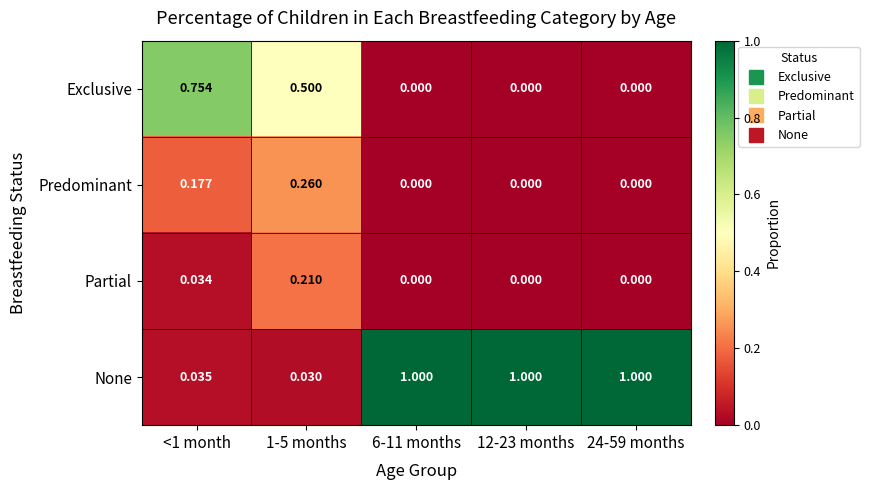

Is the value of None at 1-5 months greater than the value of Partial at 12-23 months?

Yes